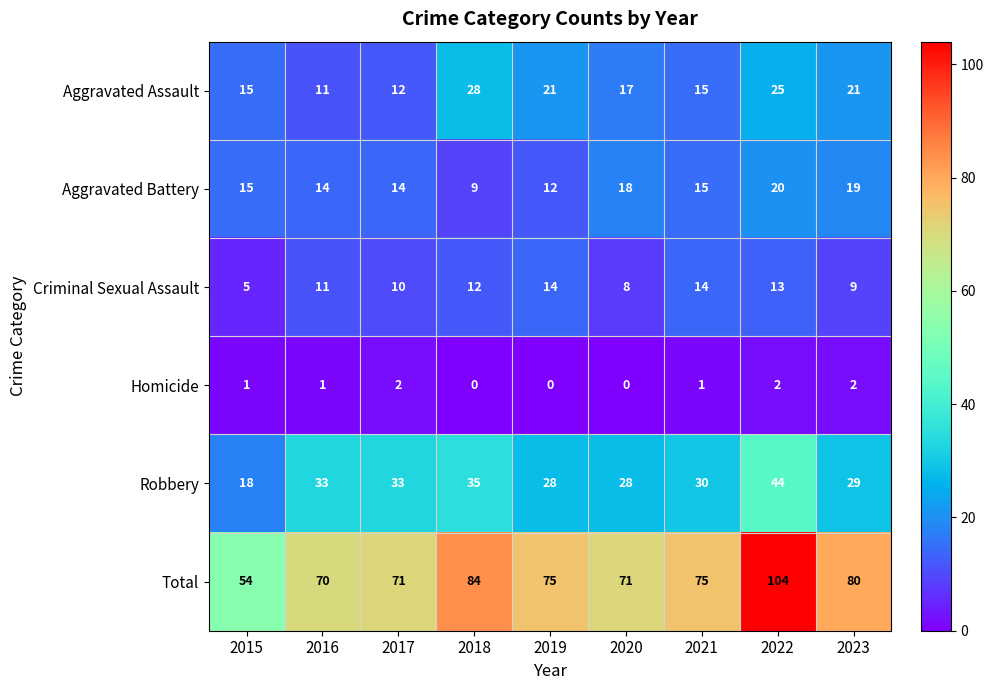

Where does the Aggravated Assault series first go above 17?

2018